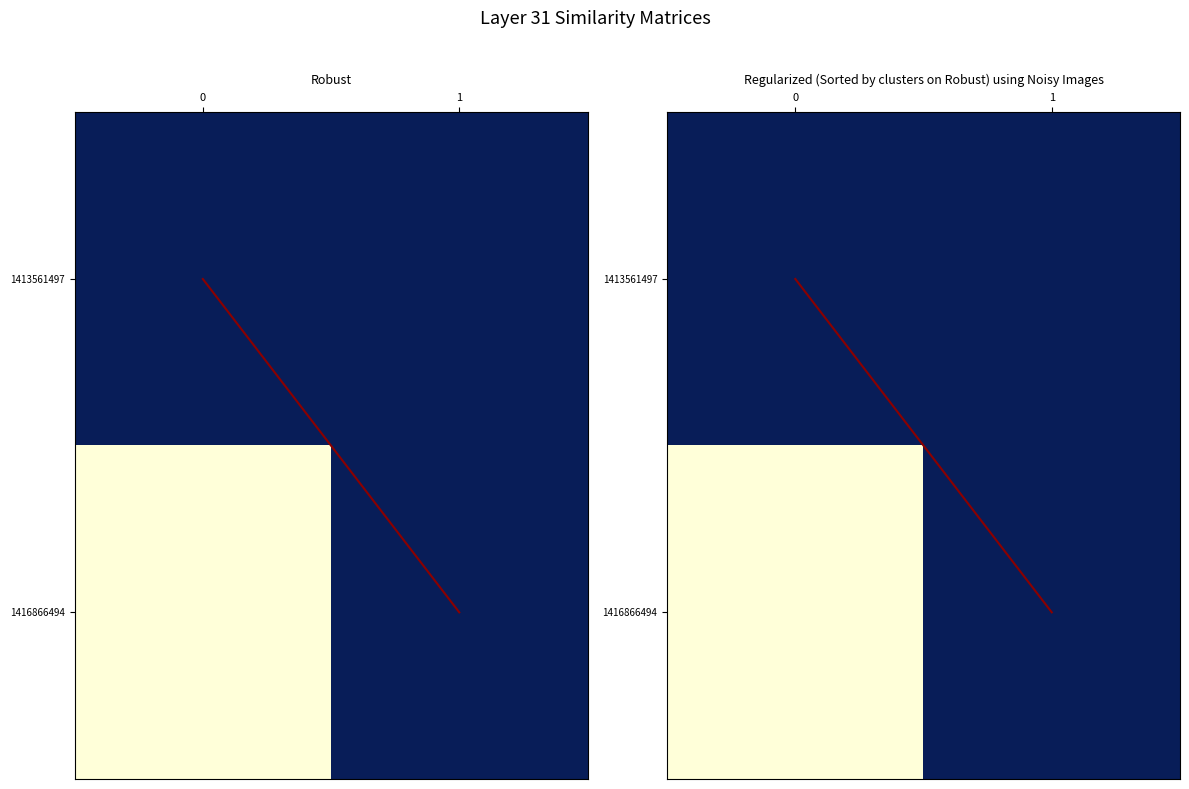

Rank the categories by 1413561497 value from lowest to highest.

0, 1